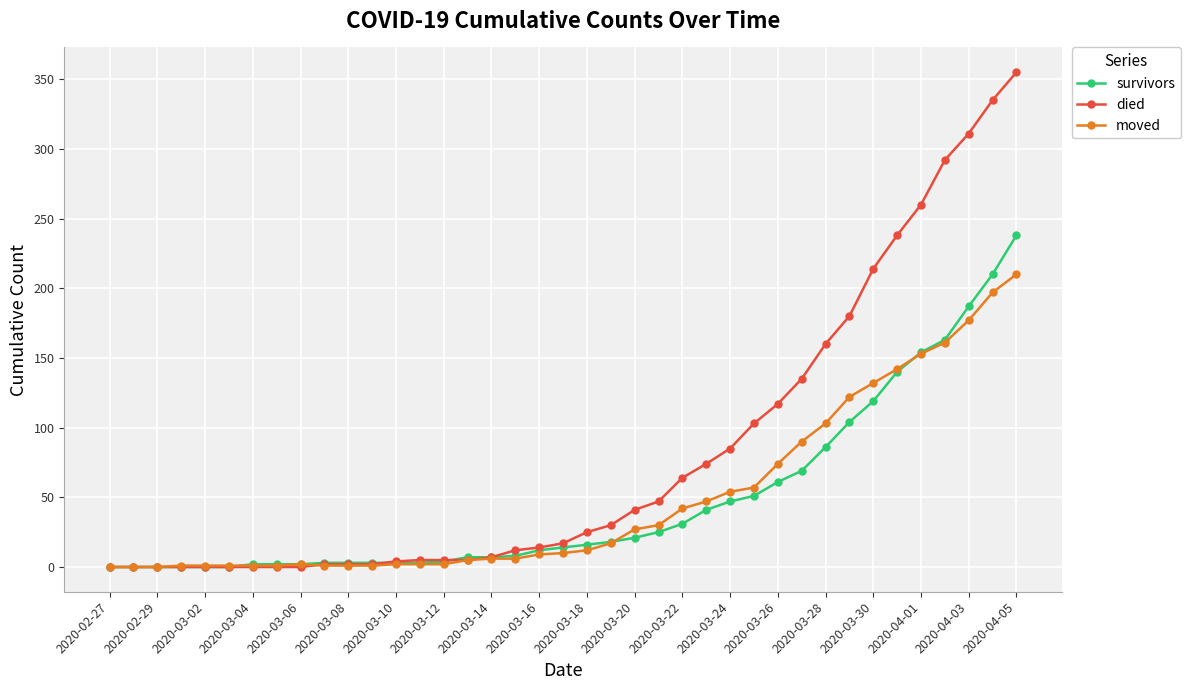

What are all the series names shown in the legend?

survivors, died, moved